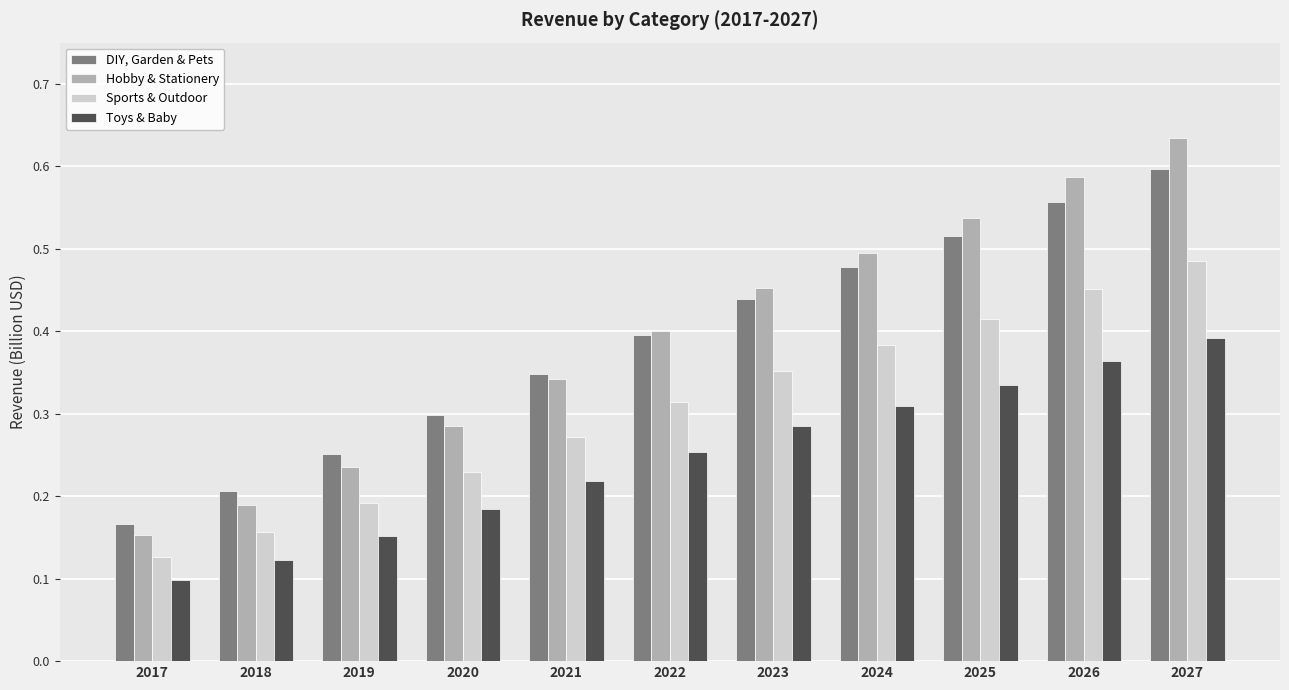

At which category does the chart reach its minimum across all series?

2017